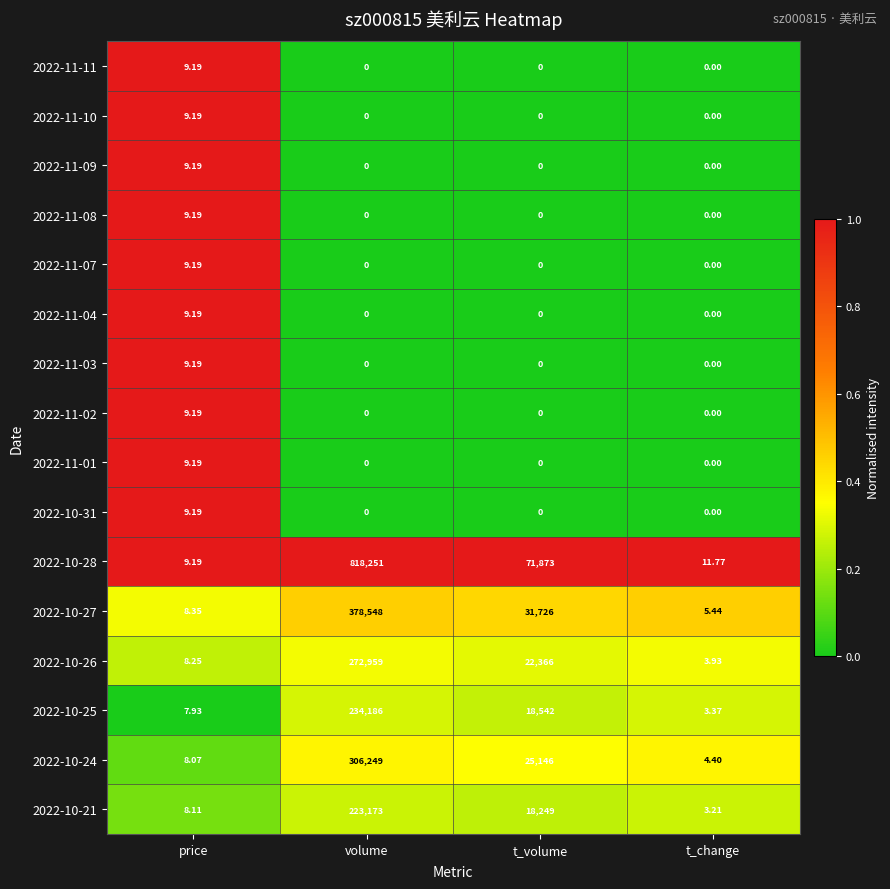

Which category has the highest value in the 2022-11-07 series?

price